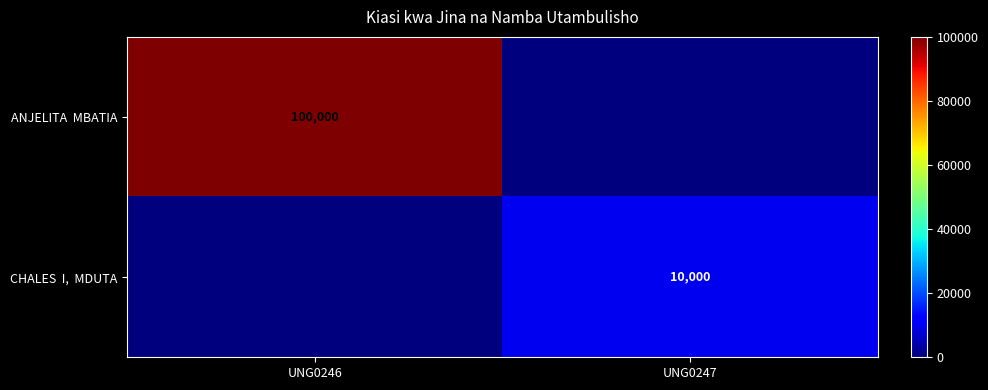

At how many categories does at least one series exceed 3626?

2